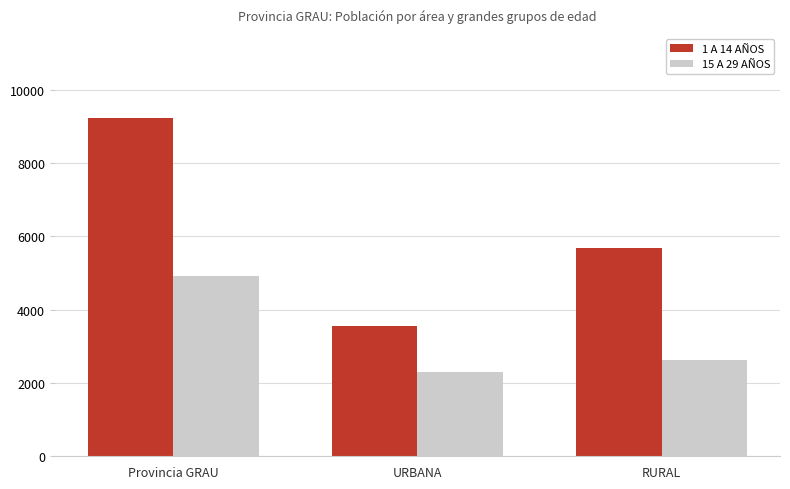

How many data points does each series have?

3